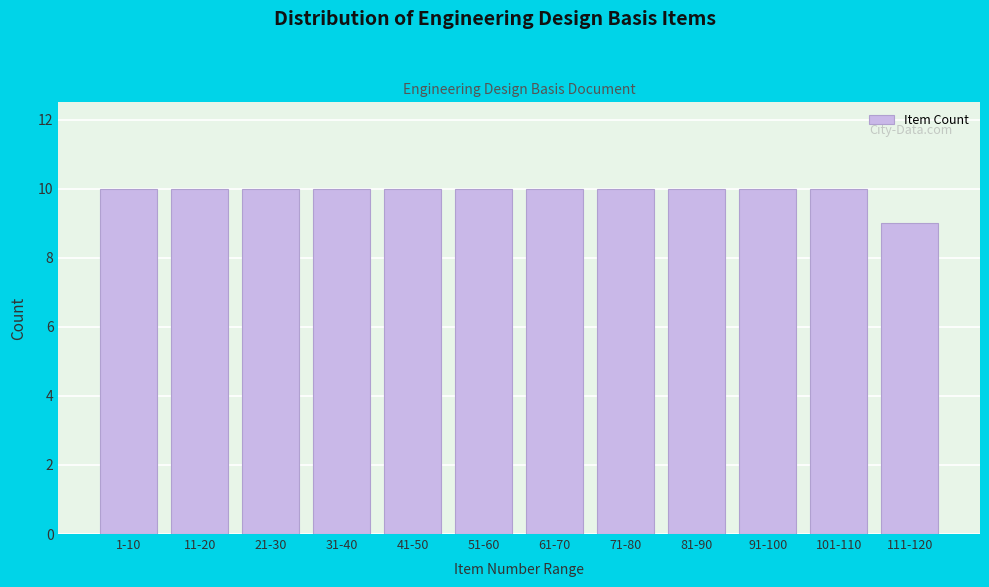

Reading left to right, what are all the values shown in this chart?

10	10	10	10	10	10	10	10	10	10	10	9